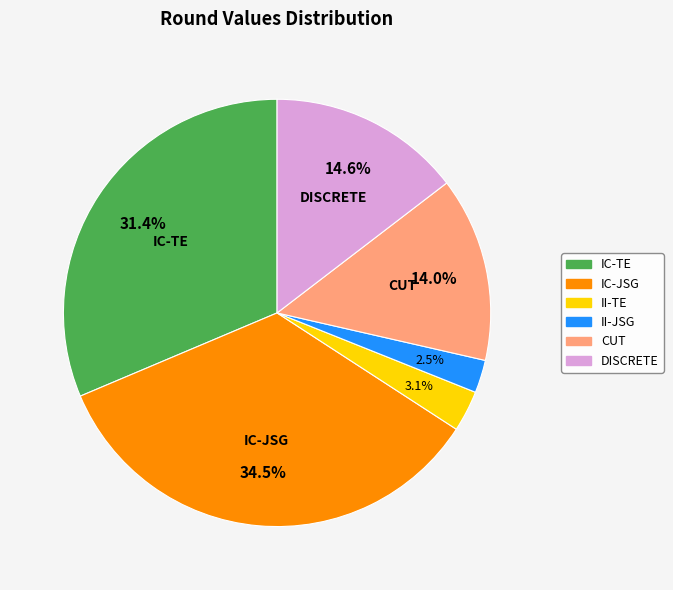

Does CUT represent more than half of the total?

No